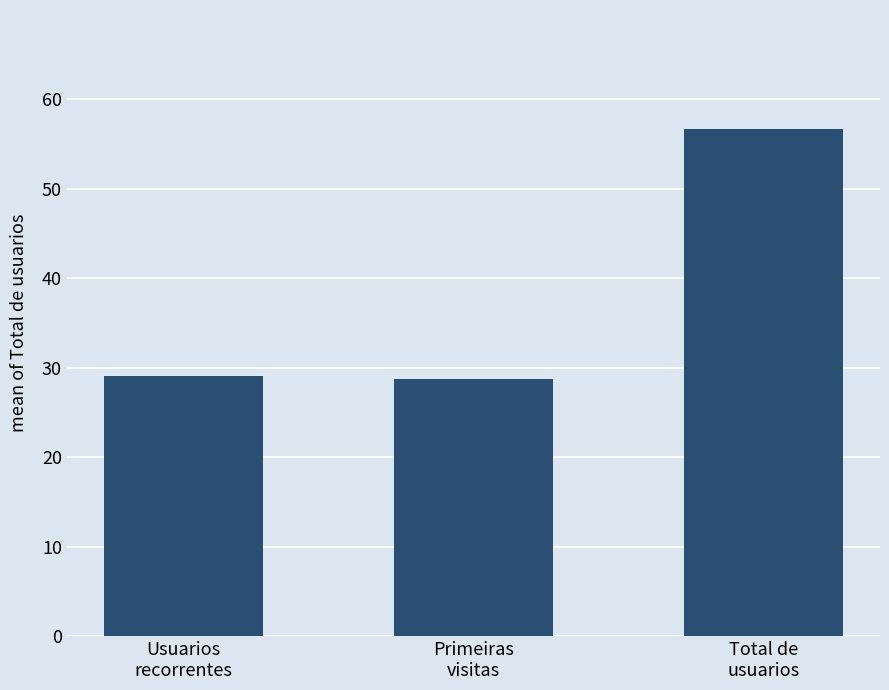

What is the difference between the second highest and minimum values?

0.3